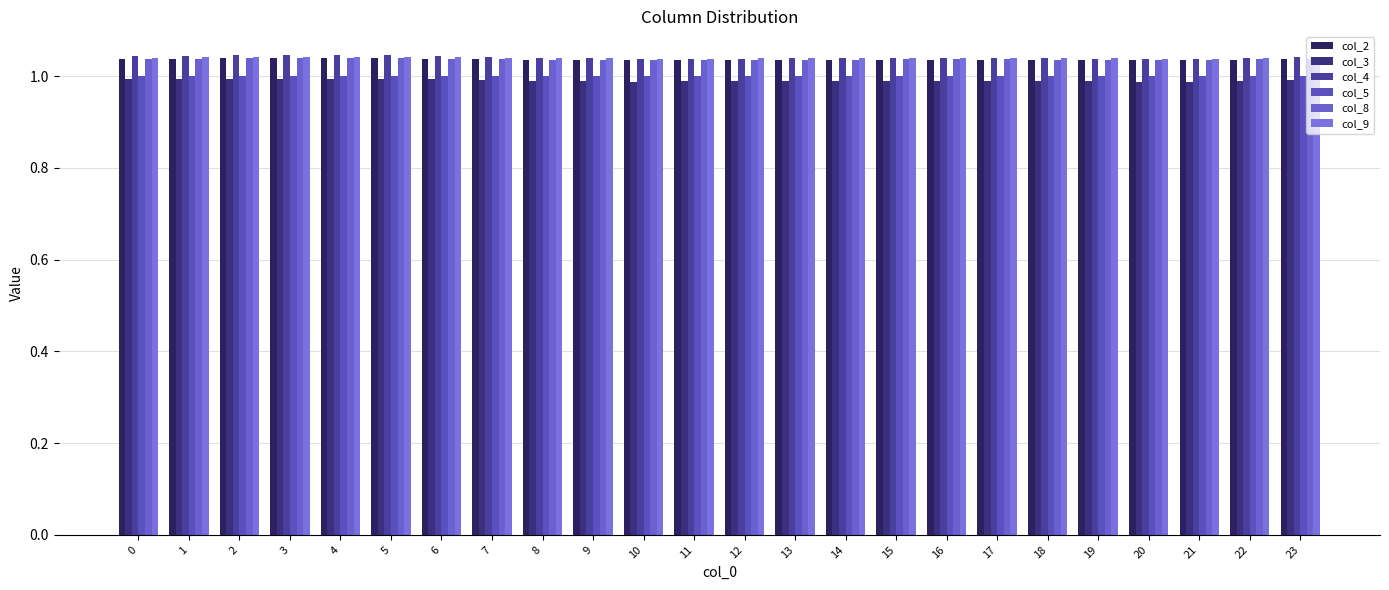

How many categories are shown in the chart?

24